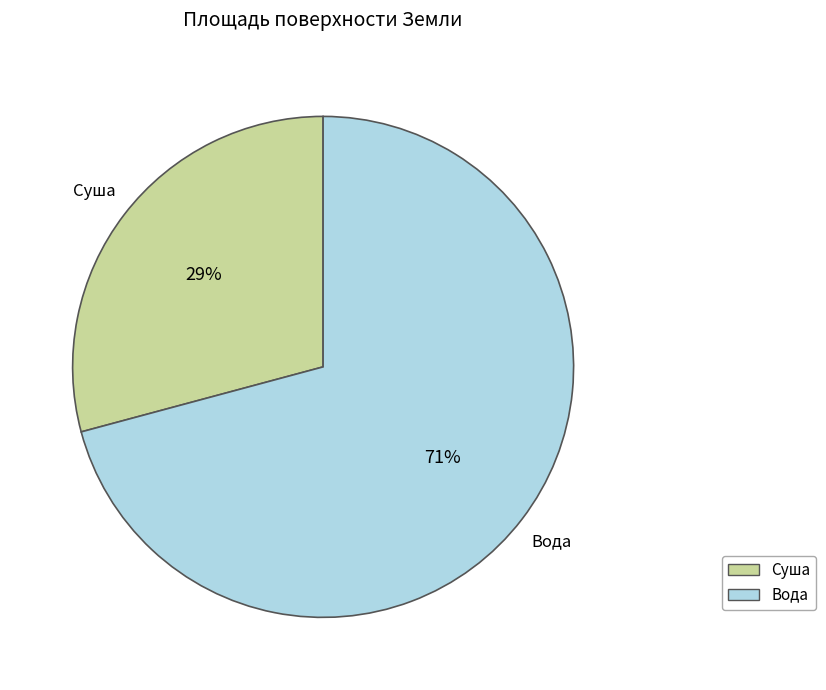

To the nearest percent, what is the difference between the largest and smallest slice percentages?

42%